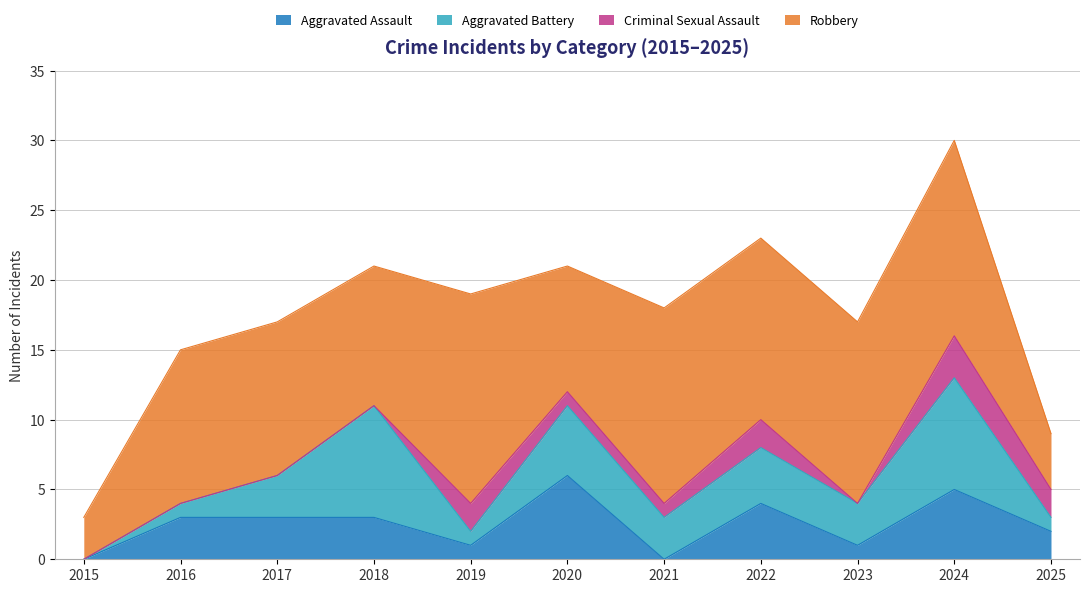

How many values in Criminal Sexual Assault are above zero?

6